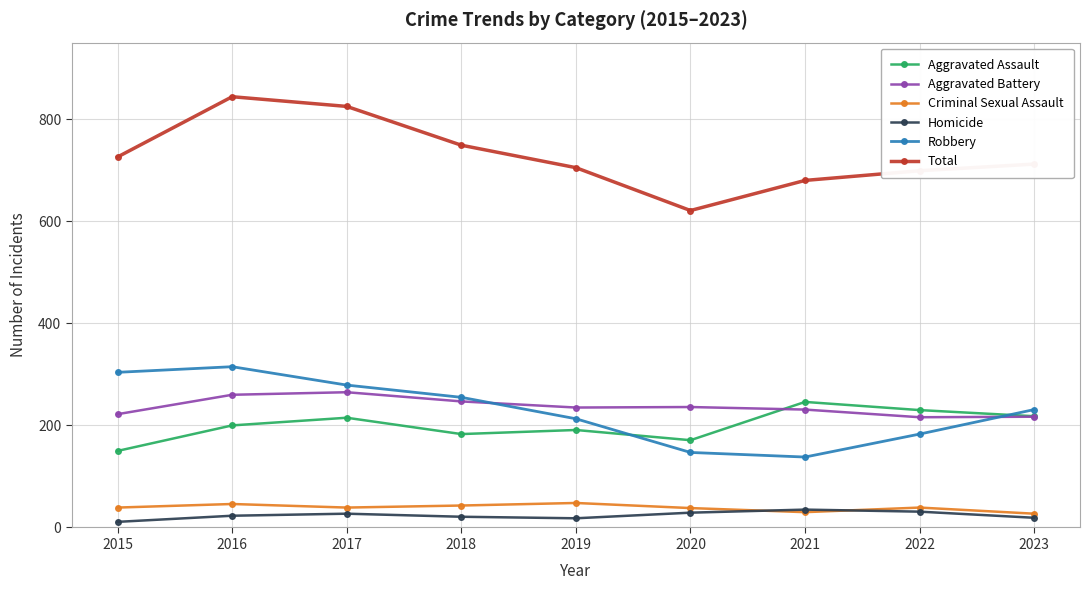

True or false: Criminal Sexual Assault has a value of 39 at 2022.

True